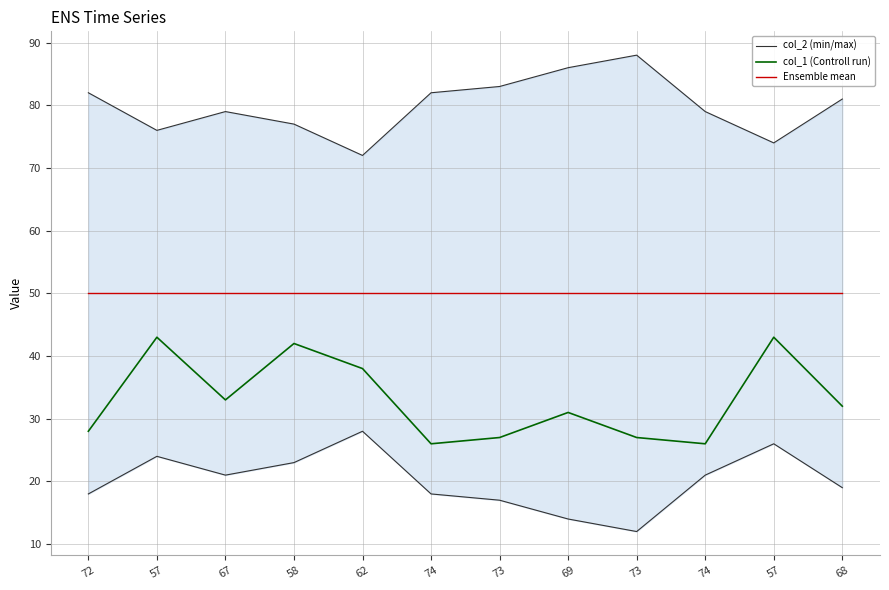

How many lines are shown in the chart?

3